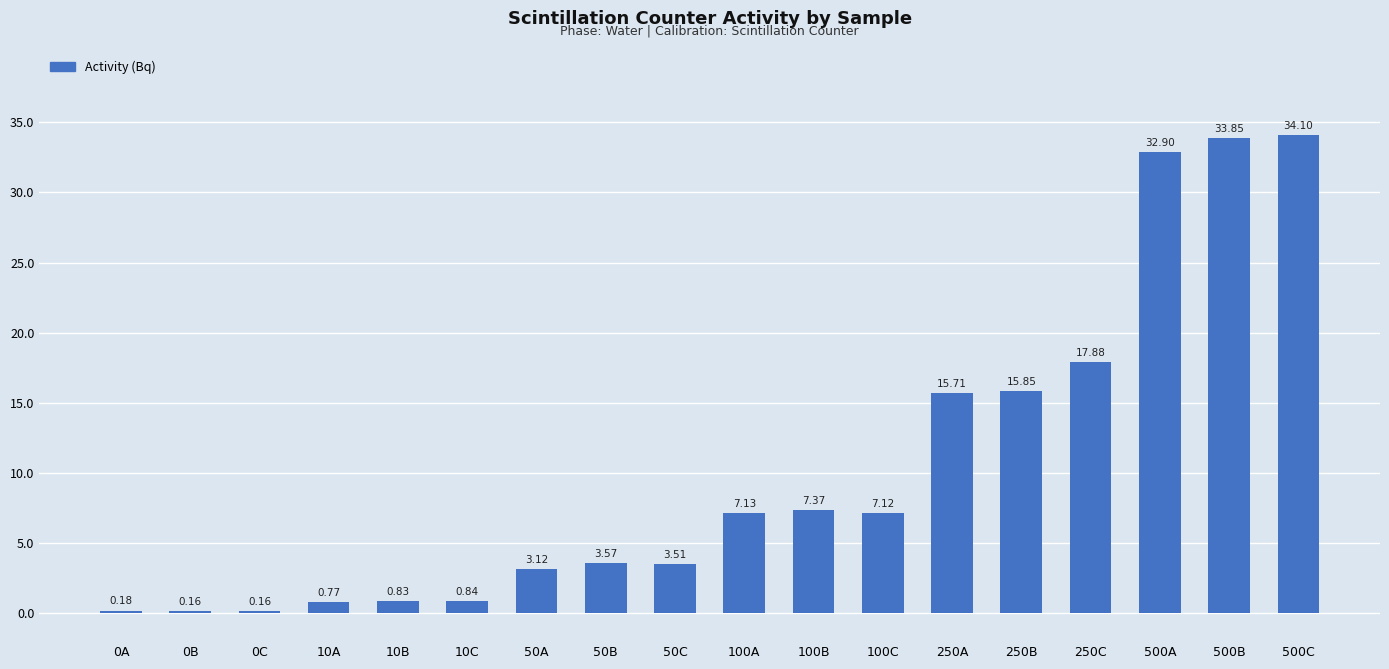

Which label corresponds to the largest value in the chart?

500C